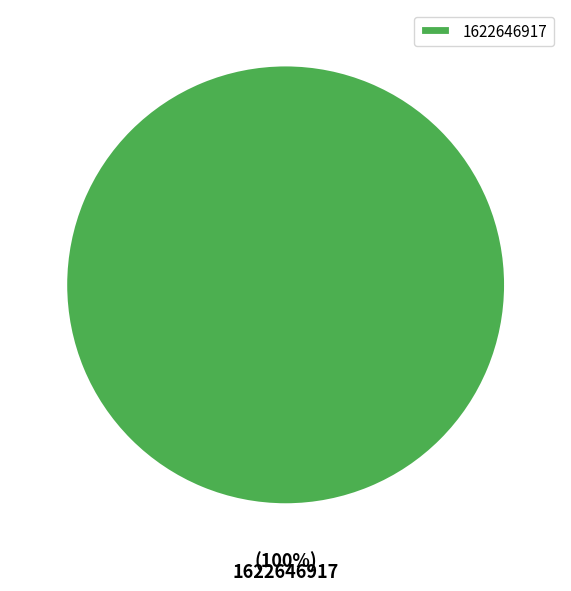

Count the number of slices in the pie.

1